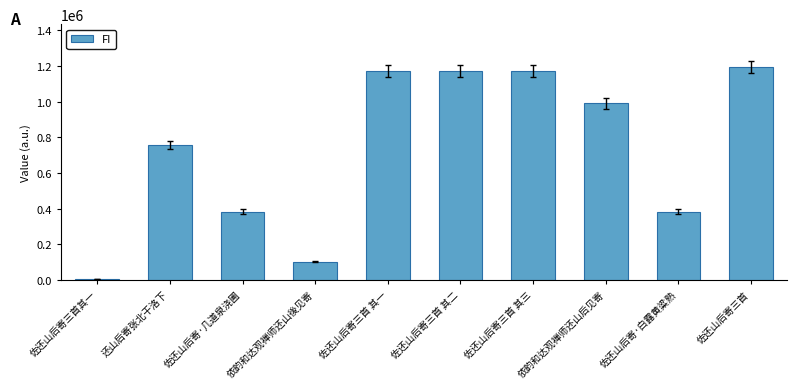

True or false: the data shows 1172943 at 佐还山后寄三首 其三.

True